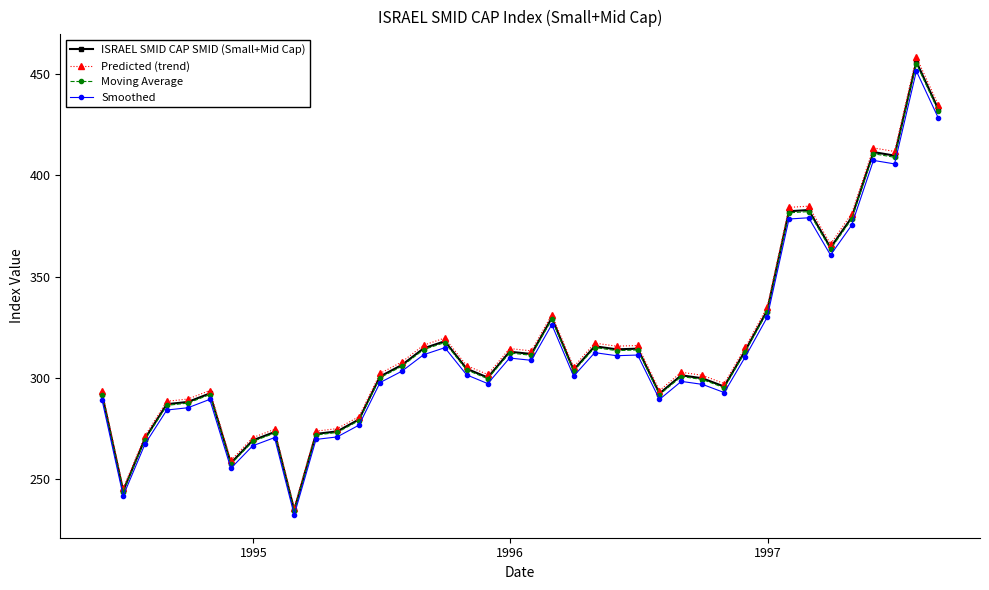

True or false: Smoothed has more than 1 interior local peaks.

True